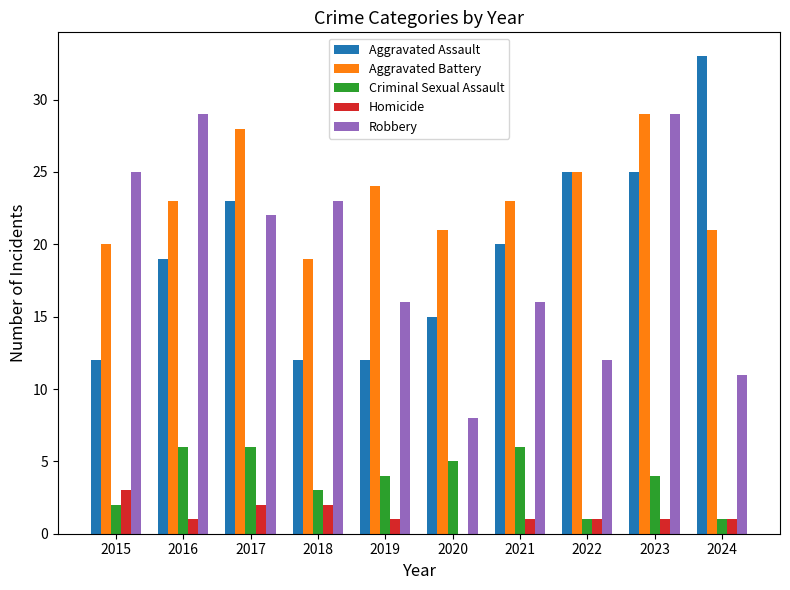

Reading left to right, extract all data points from this chart.

Aggravated Assault: 2015=12	2016=19	2017=23	2018=12	2019=12	2020=15	2021=20	2022=25	2023=25	2024=33
Aggravated Battery: 2015=20	2016=23	2017=28	2018=19	2019=24	2020=21	2021=23	2022=25	2023=29	2024=21
Criminal Sexual Assault: 2015=2	2016=6	2017=6	2018=3	2019=4	2020=5	2021=6	2022=1	2023=4	2024=1
Homicide: 2015=3	2016=1	2017=2	2018=2	2019=1	2020=0	2021=1	2022=1	2023=1	2024=1
Robbery: 2015=25	2016=29	2017=22	2018=23	2019=16	2020=8	2021=16	2022=12	2023=29	2024=11